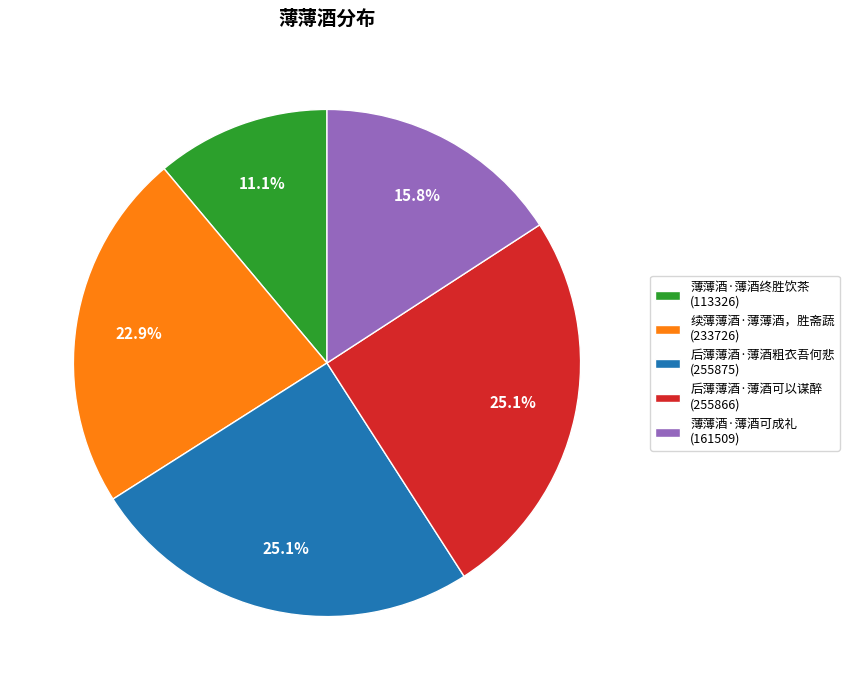

True or false: 后薄薄酒·薄酒可以谋醉 accounts for 16% of the total.

False